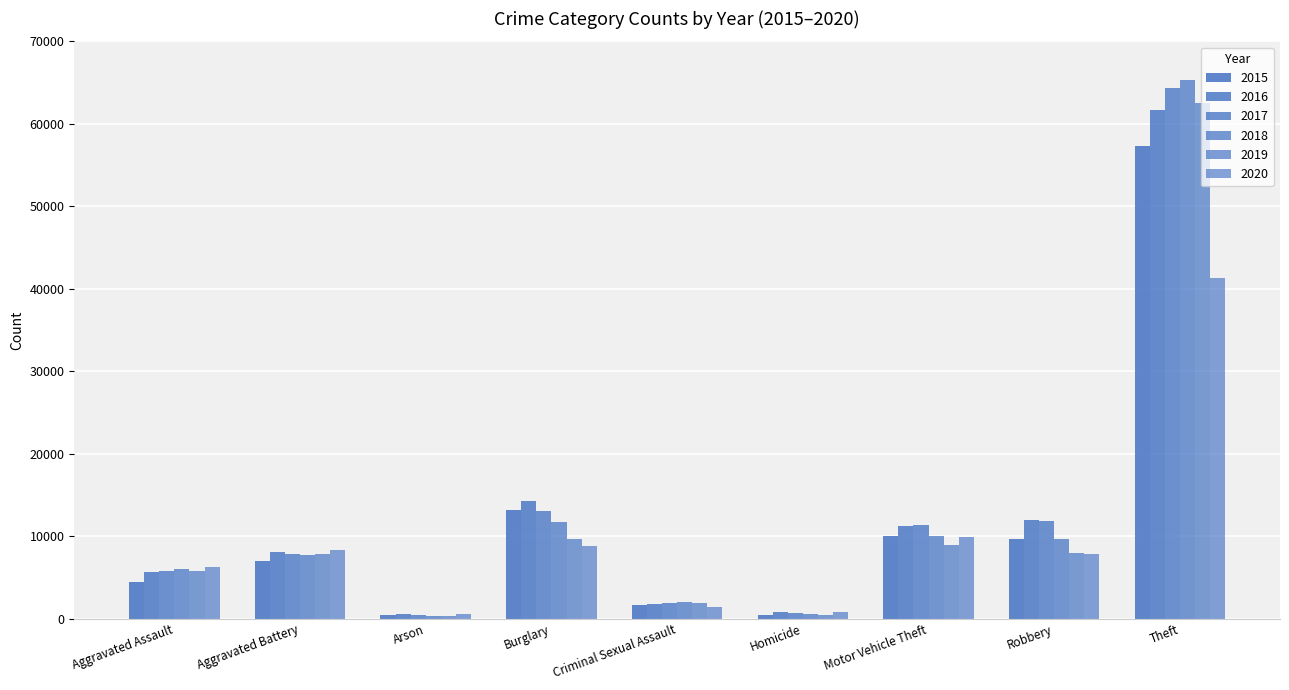

Which series has the largest total across all categories?

2017